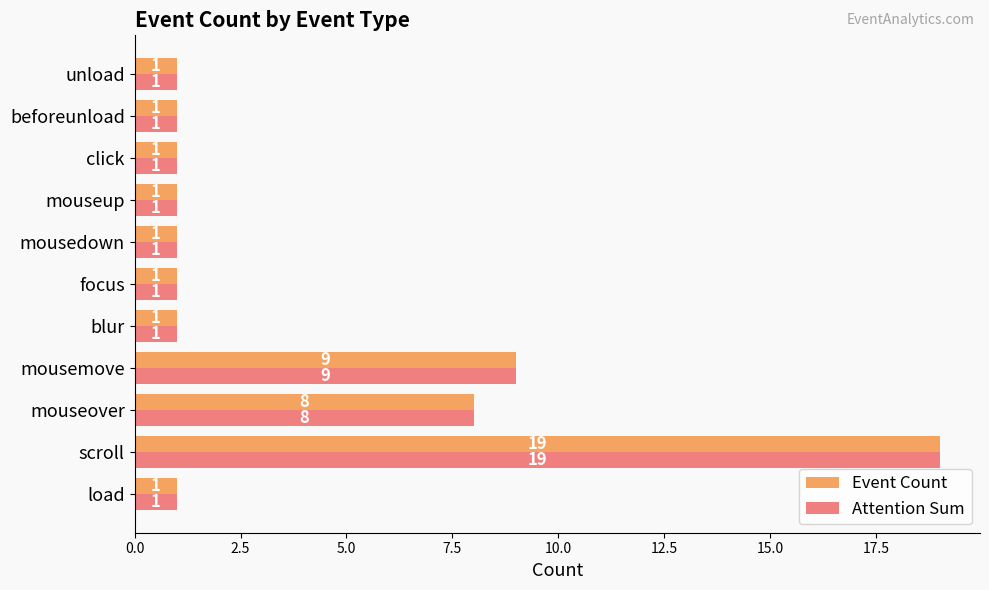

Count the number of data series in this chart.

2